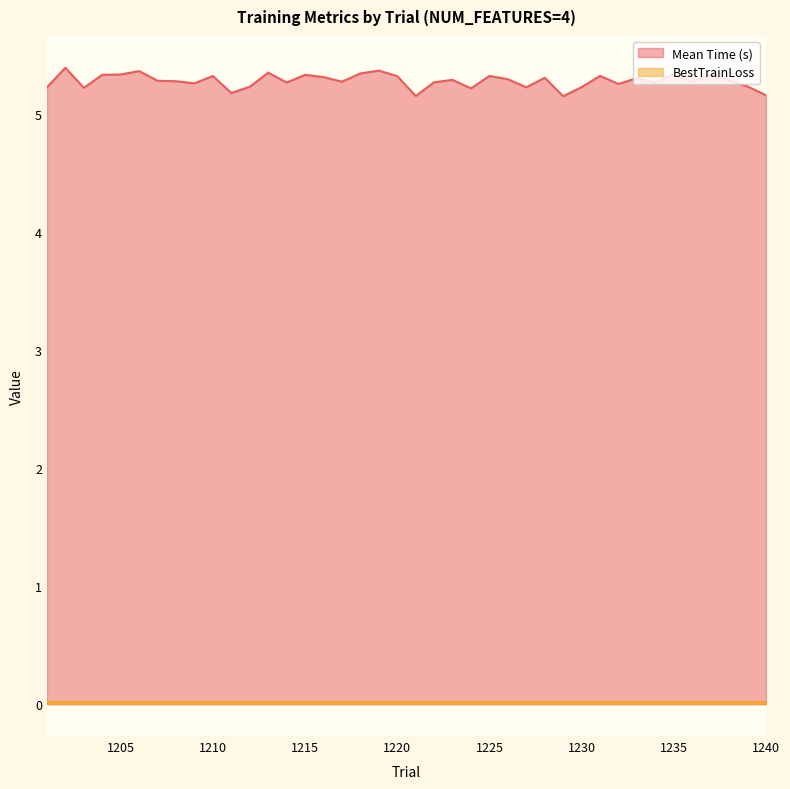

What is the difference between the values at 1213 and 1222?

0.1